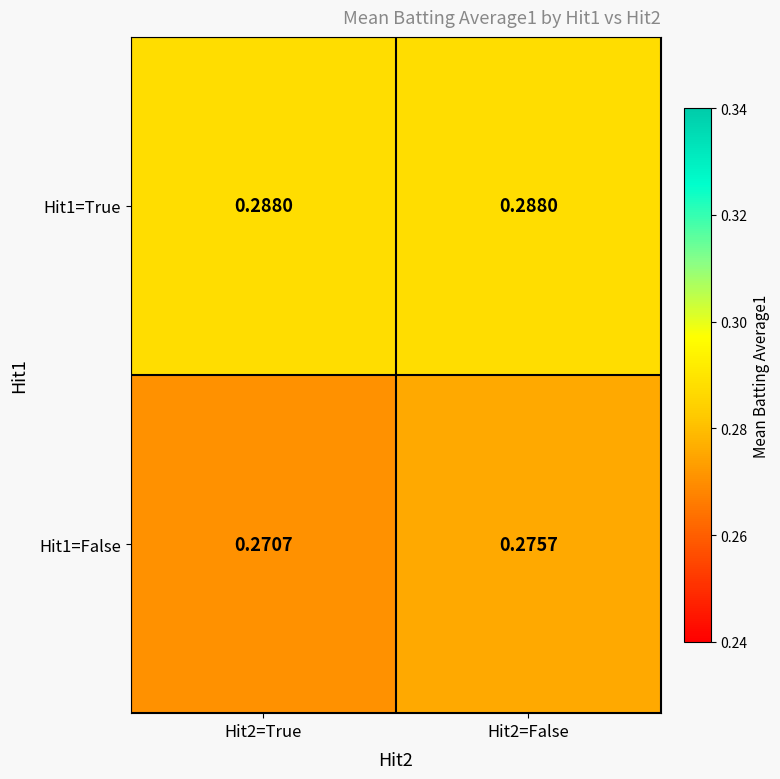

List the series in order of their peak value, highest first.

Hit1=True, Hit1=False